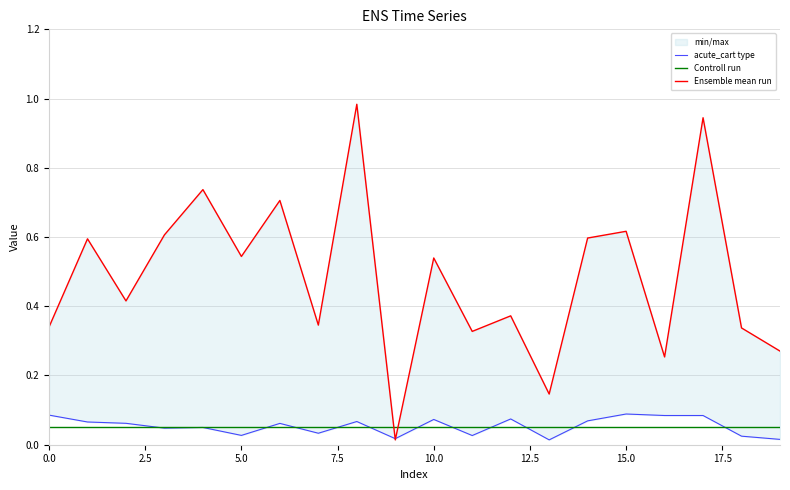

How many lines are shown in the chart?

3